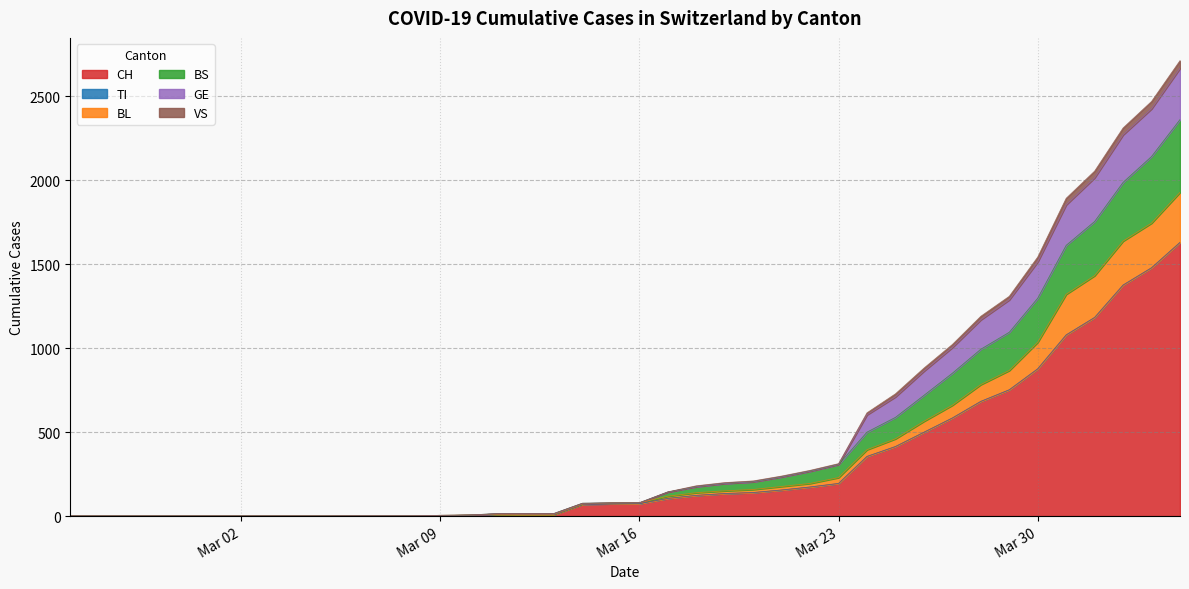

What is the highest value of the CH series?

1630